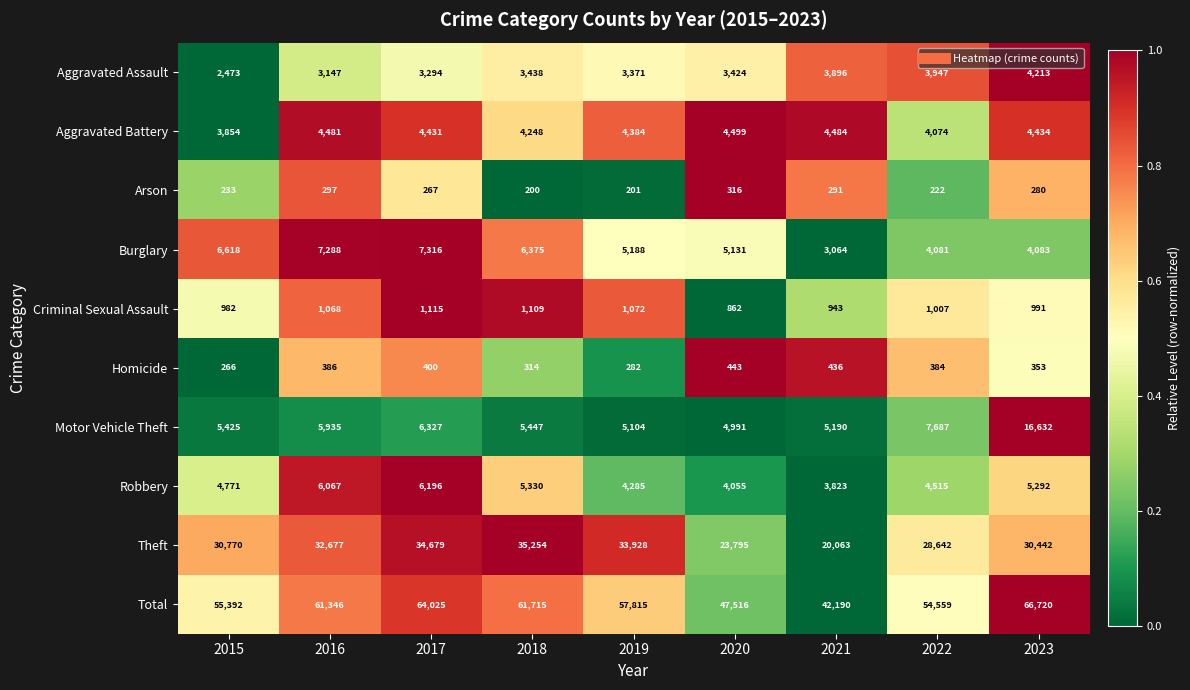

What is the difference between the highest and lowest values at 2018?

61515